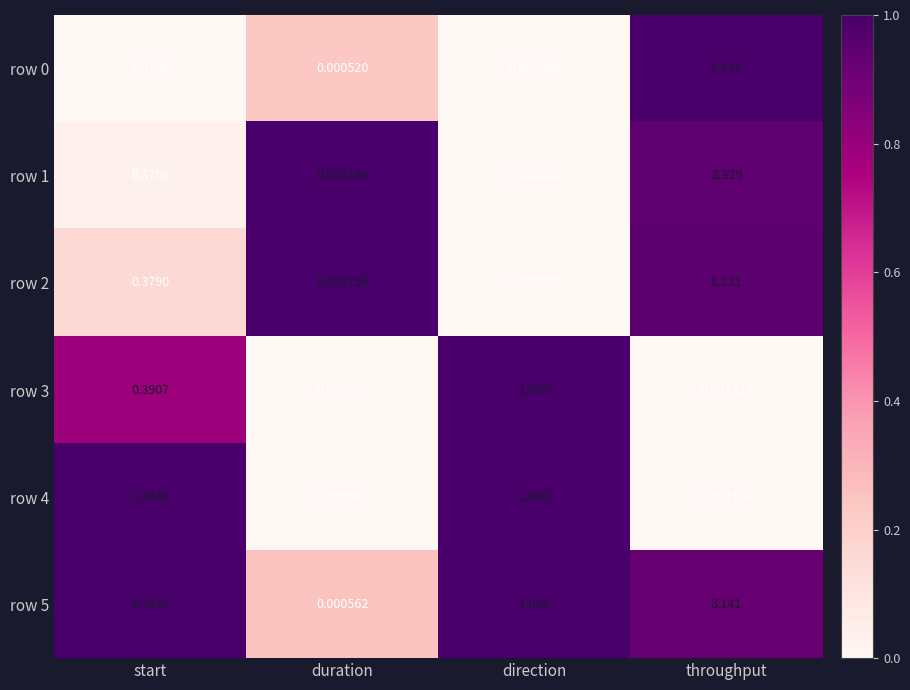

At which label is row 2 closest to 4?

start